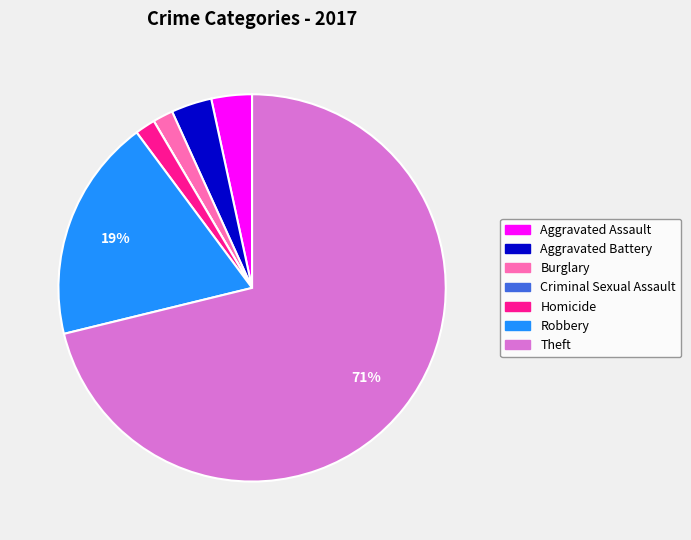

To the nearest percent, what percentage of the pie is Robbery?

19%